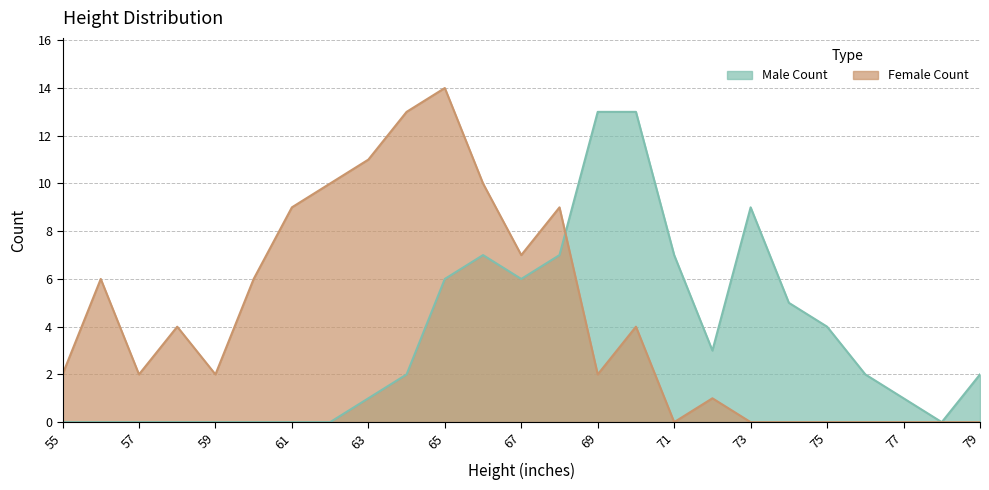

Where is Female Count nearest to the value 7?

67